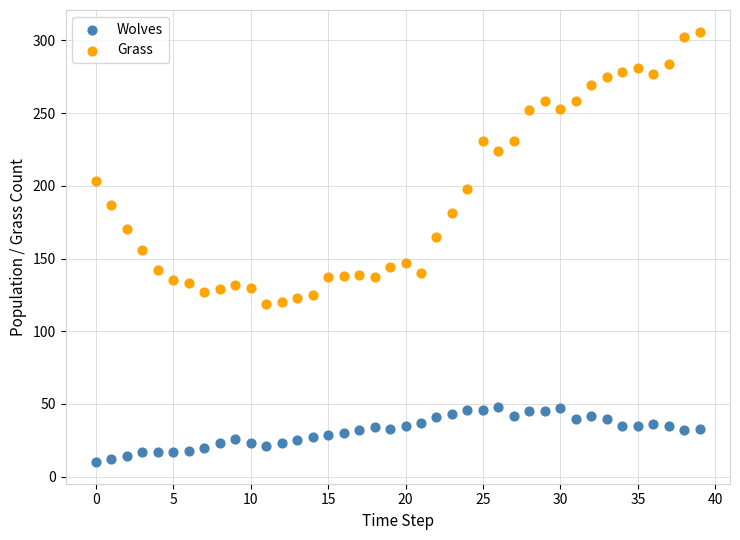

Across all data points, what is the range of Y values (max minus min)?

296